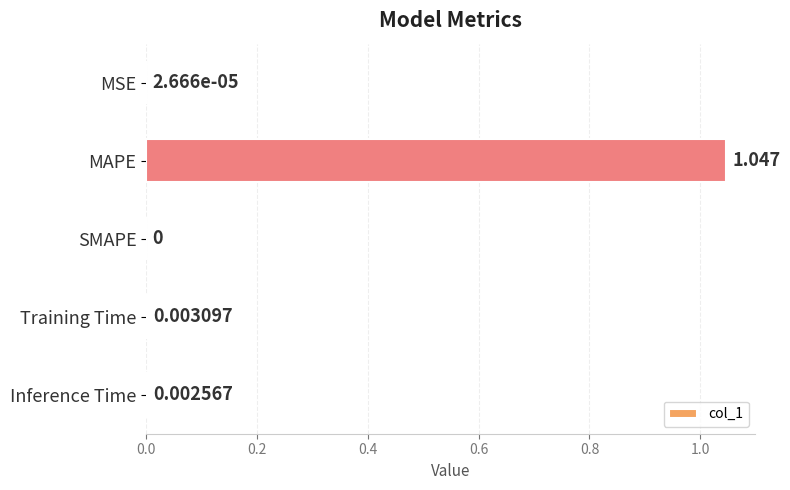

Which label corresponds to the largest value in the chart?

MAPE